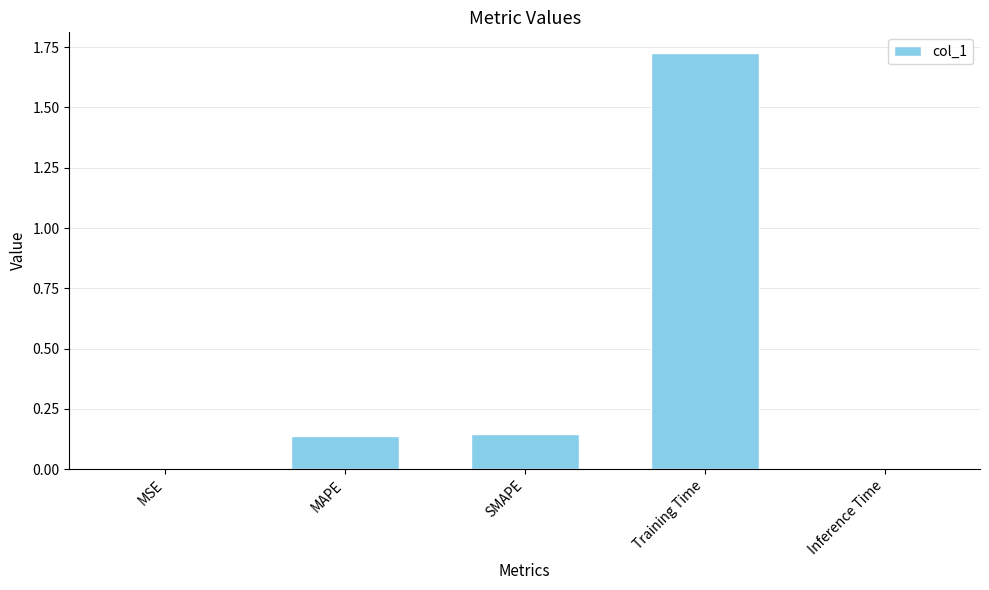

At which category does the chart reach its peak across all series?

Training Time